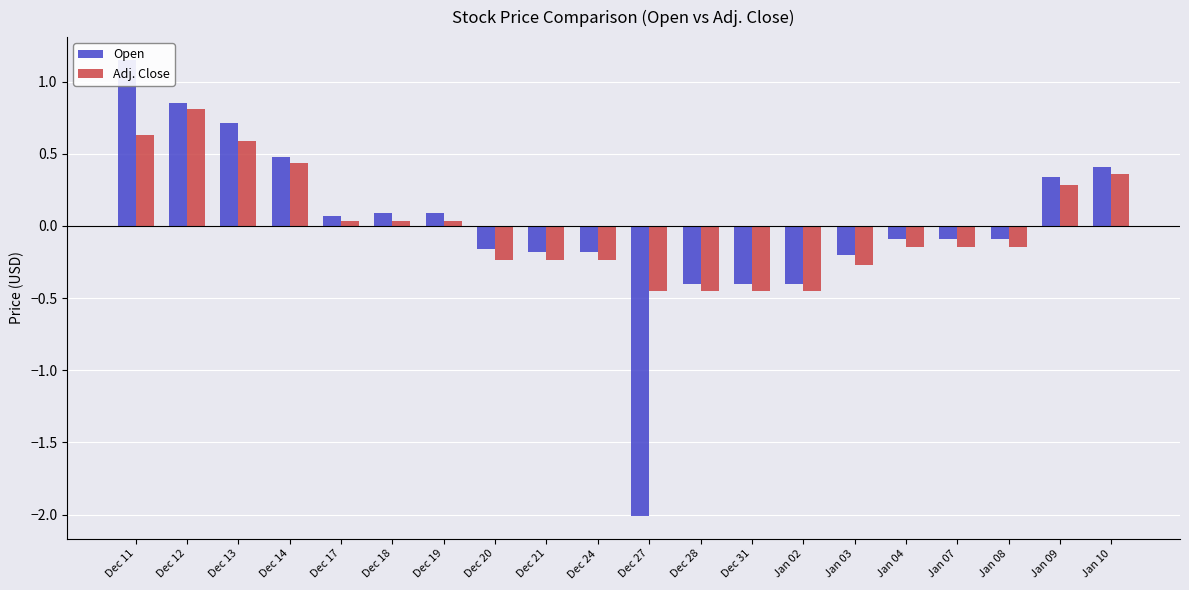

What is the difference between the second highest and minimum values in the Open series?

2.9